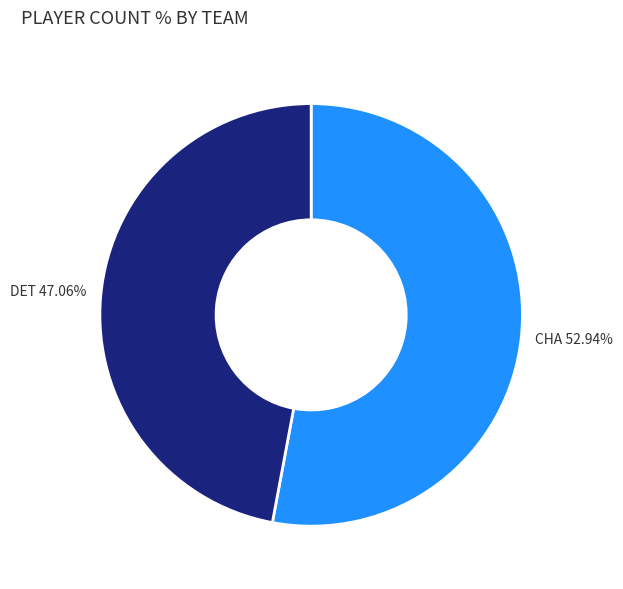

Is DET the majority of the pie?

No